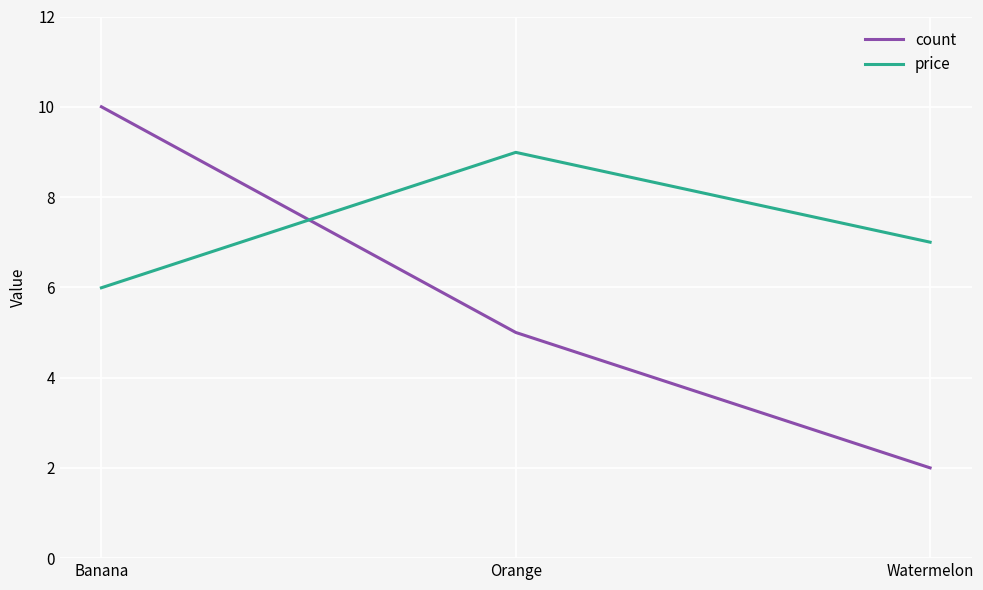

Where is count nearest to the value 6?

Orange